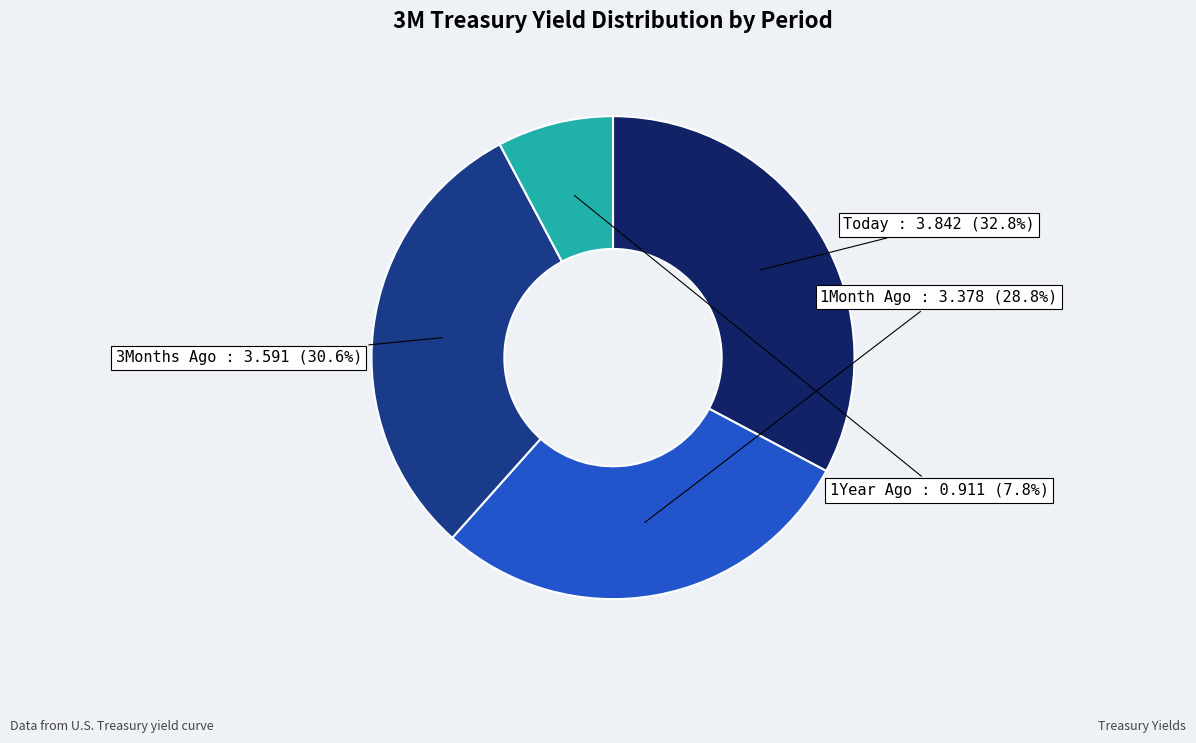

Do 3Months Ago and Today together represent more than half of the pie?

Yes